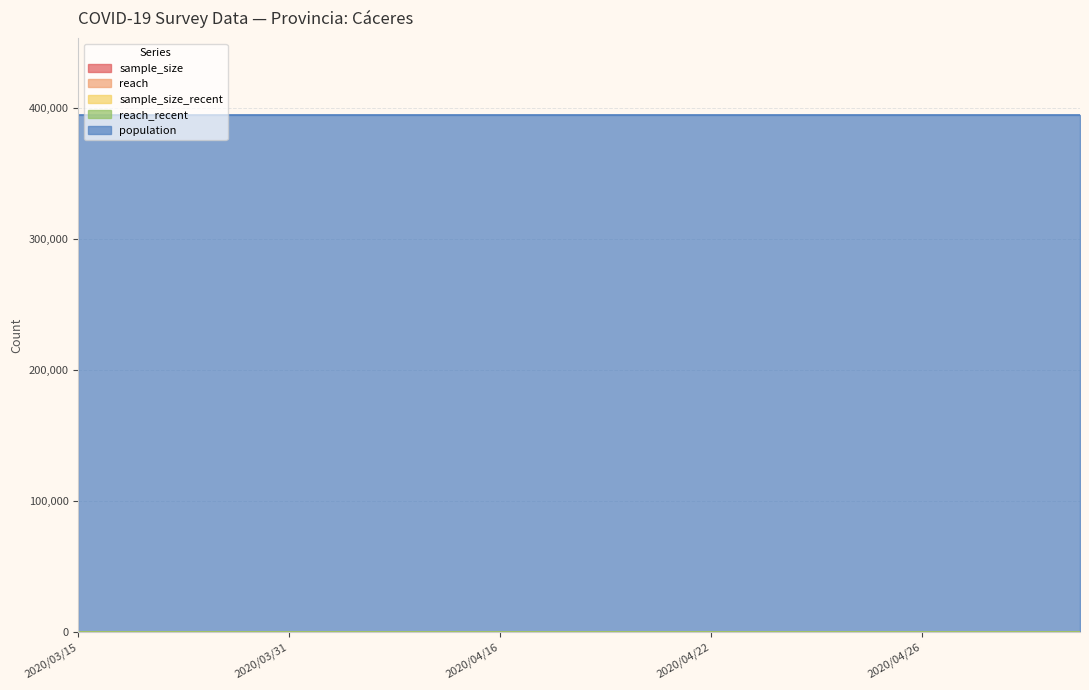

Is it true that sample_size_recent equals 0 at 2020/04/22?

True